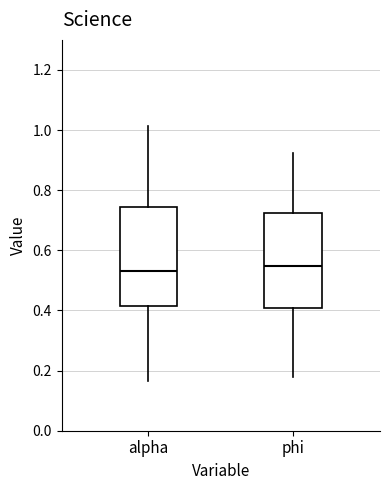

Reading left to right, read every box against the y-axis: the position of its median line, the range the box covers, and the ends of its whiskers. The values are not printed on the chart, so give them approximately, as read against the axis.

alpha: median 0.54, box 0.42 to 0.74, whiskers 0.16 to 1.02
phi: median 0.54, box 0.40 to 0.72, whiskers 0.18 to 0.92